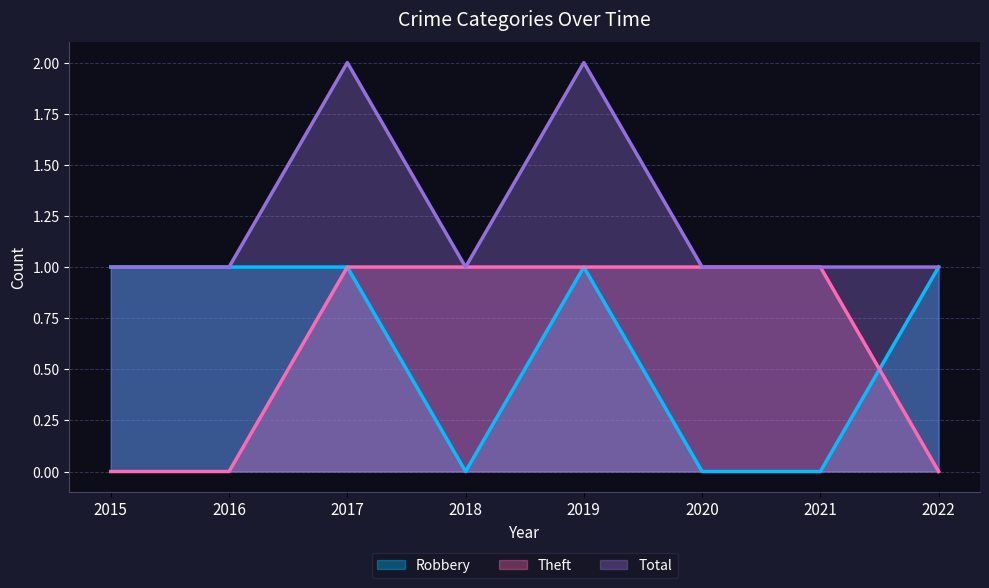

True or false: Robbery has more than 0 points higher than both neighbors.

True